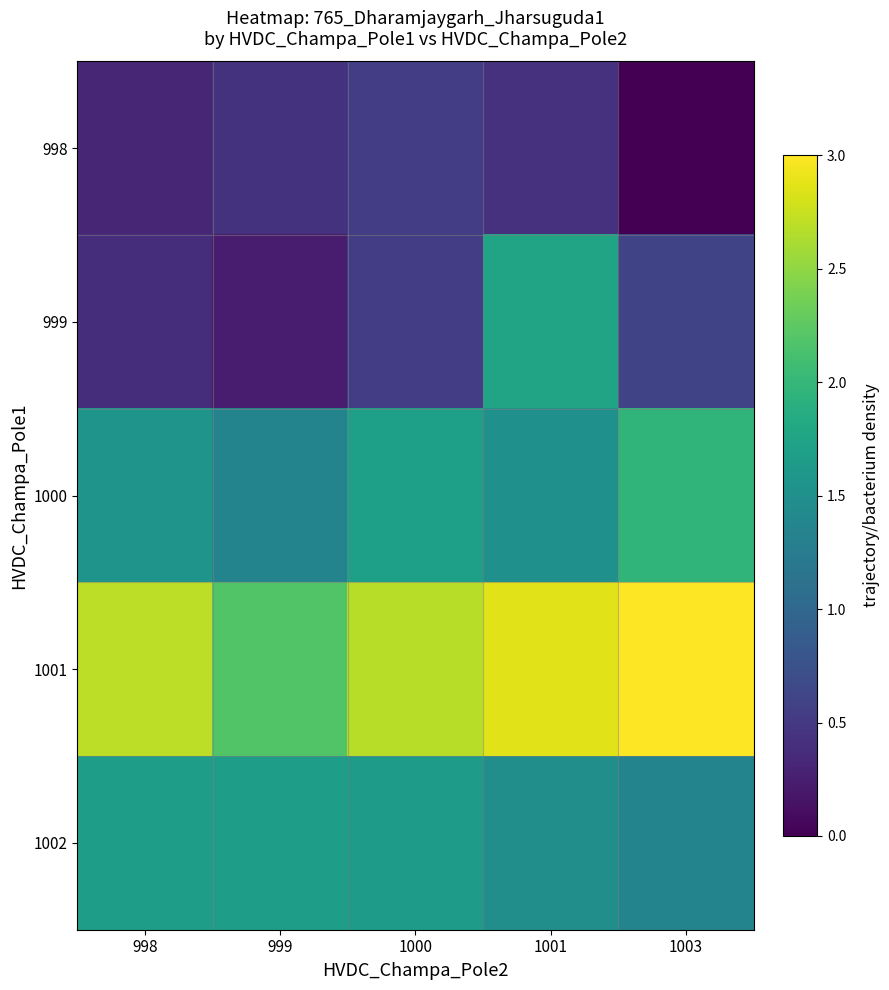

Reading left to right, extract all data points from this chart.

998: 998=0.3	999=0.4	1000=0.5	1001=0.4	1003=0.0
999: 998=0.4	999=0.2	1000=0.5	1001=1.8	1003=0.6
1000: 998=1.5	999=1.4	1000=1.7	1001=1.5	1003=2.0
1001: 998=2.7	999=2.2	1000=2.7	1001=2.9	1003=3.0
1002: 998=1.7	999=1.7	1000=1.6	1001=1.5	1003=1.4